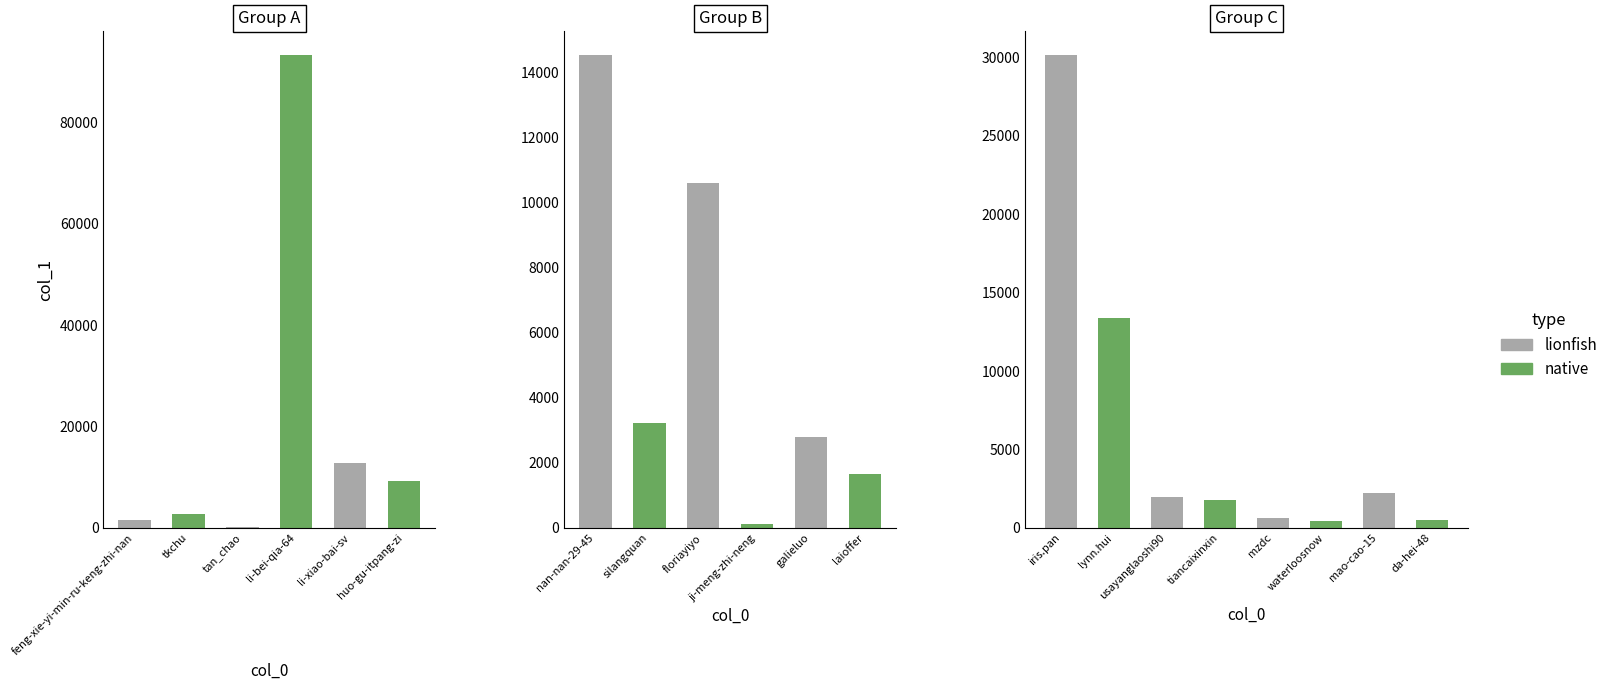

What position from the left is feng-xie-yi-min-ru-keng-zhi-nan?

1